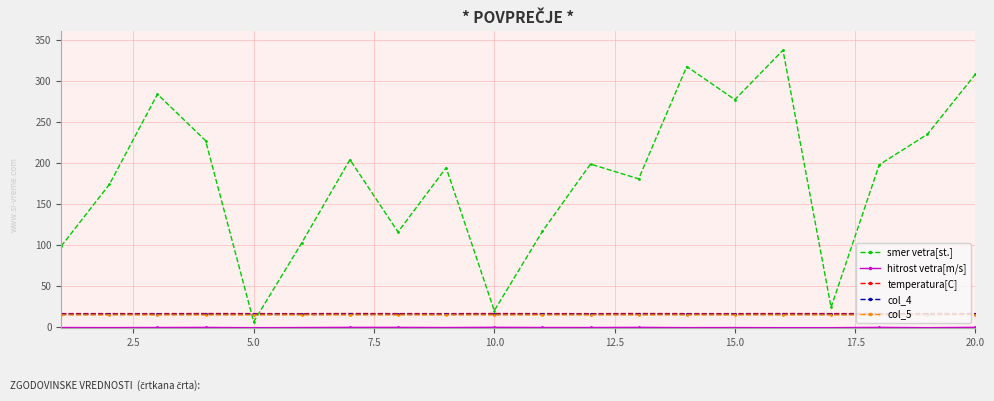

Which series ends up on top after the final intersection of smer vetra[st.] and col_4?

smer vetra[st.]